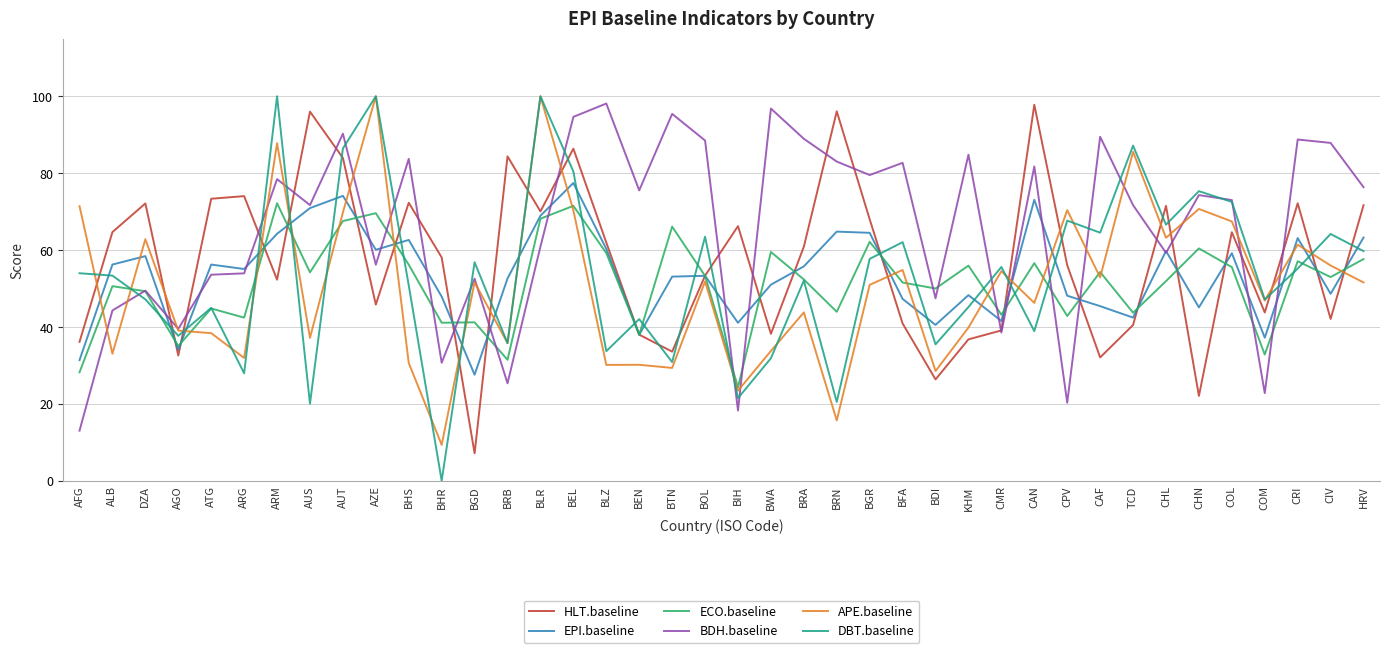

What is the minimum value for APE.baseline?

9.4